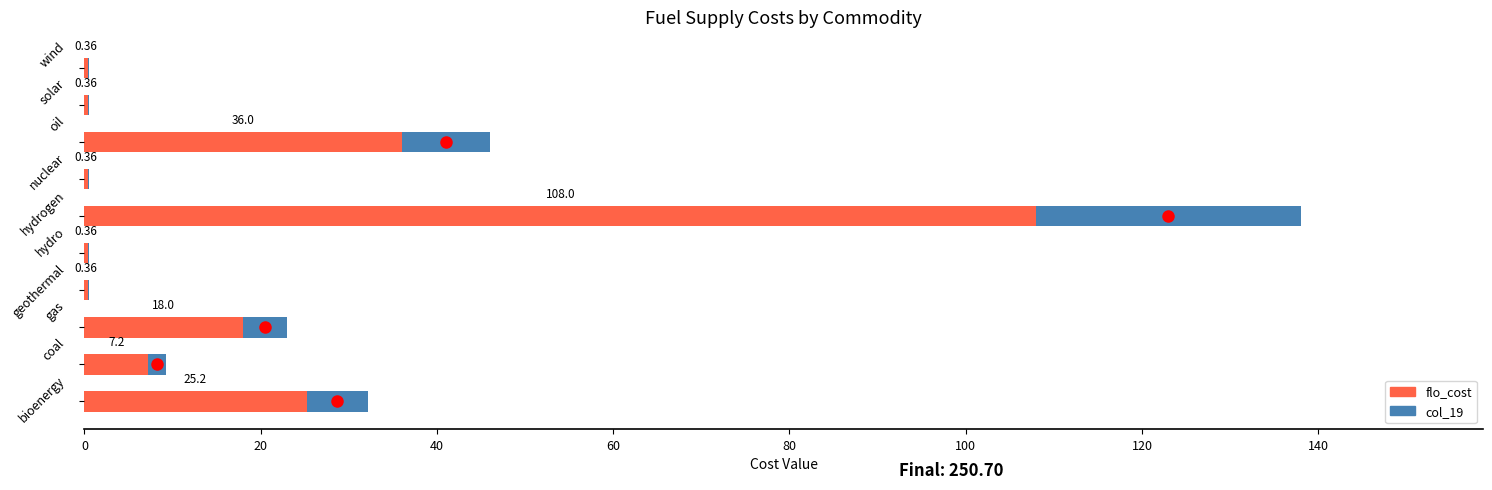

How many distinct data groups are displayed?

2